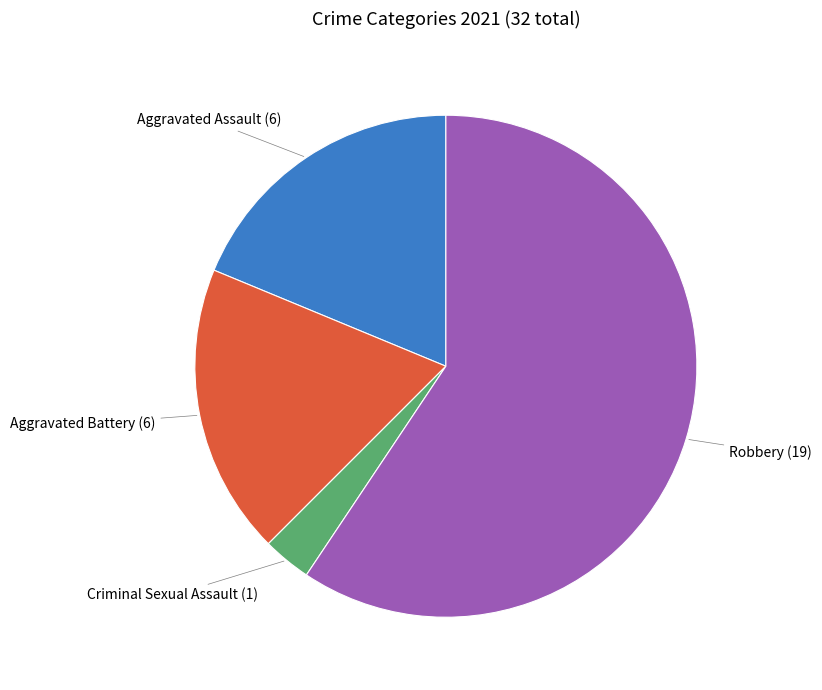

Is there any slice that represents more than half of the pie?

Yes